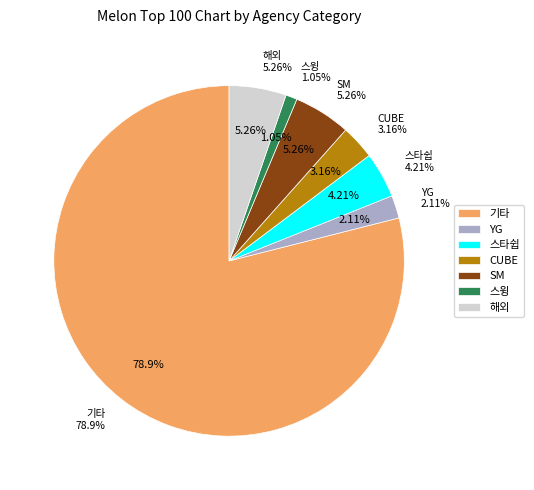

The 스윙 slice represents 1% of the pie. True or false?

True